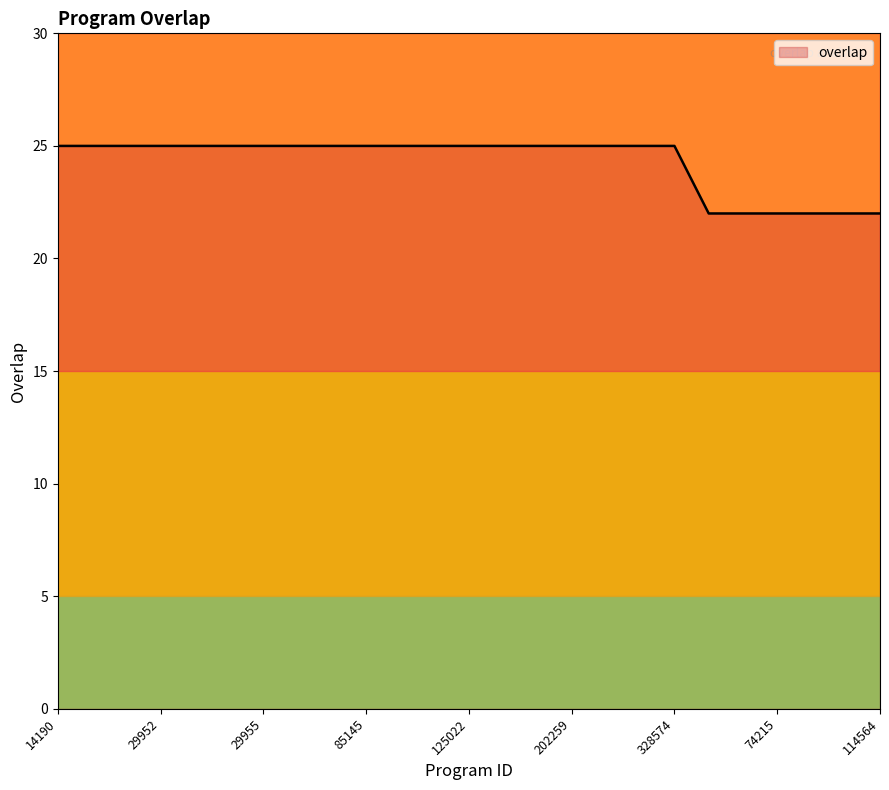

What is the greatest value displayed?

25